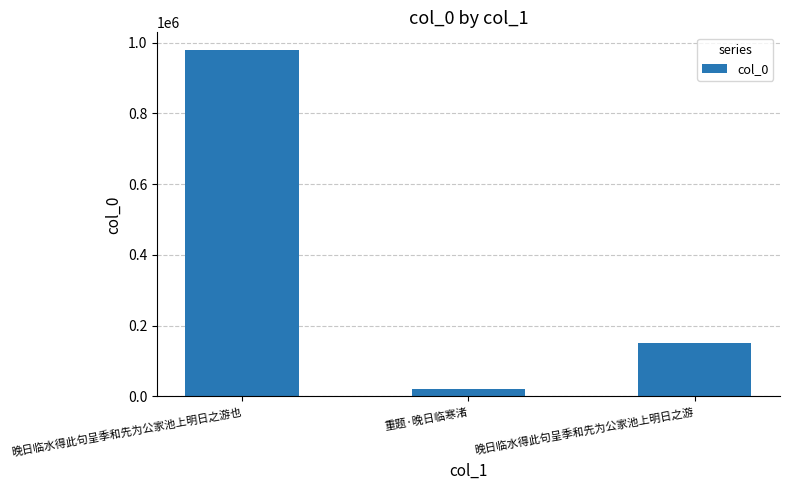

List the labels in order of value, smallest first.

重题·晚日临寒渚, 晚日临水得此句呈季和先为公家池上明日之游, 晚日临水得此句呈季和先为公家池上明日之游也